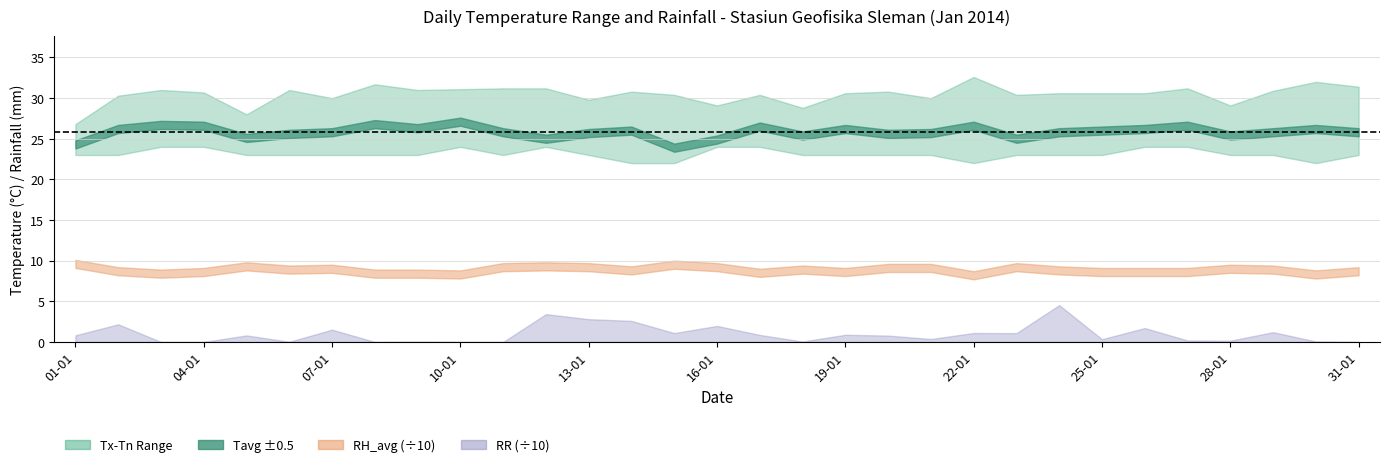

What position from the right is 03-01?

29